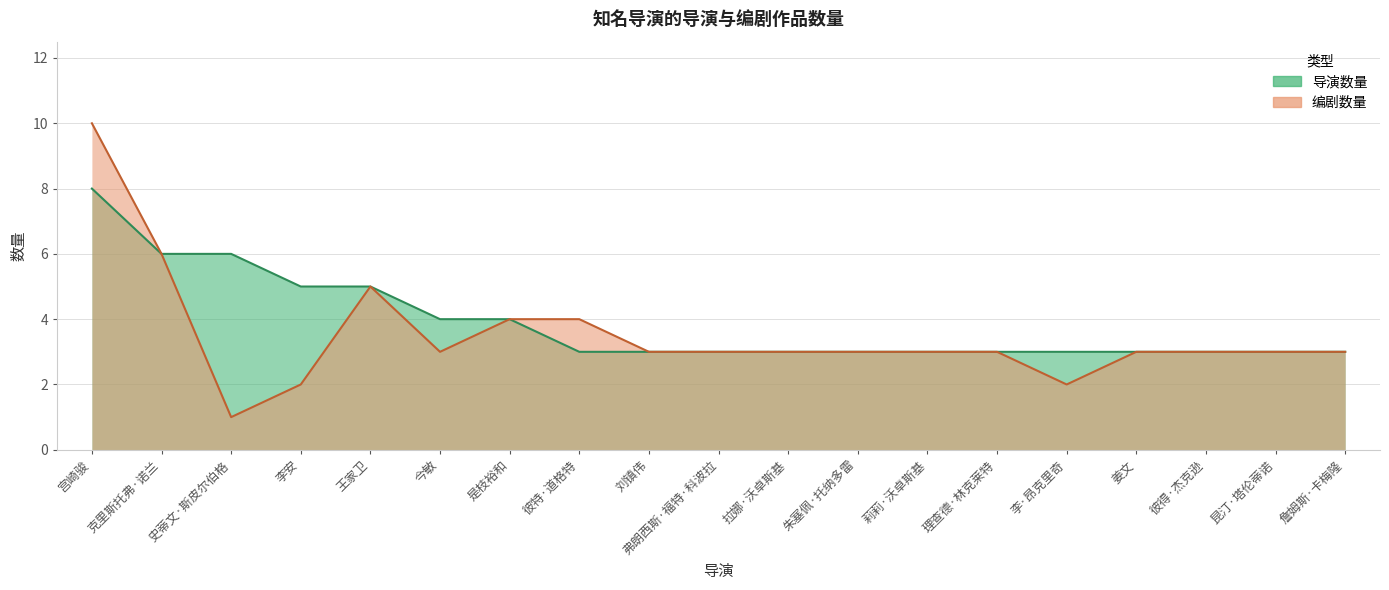

In 编剧数量, how many points are higher than both neighbors (excluding endpoints)?

1